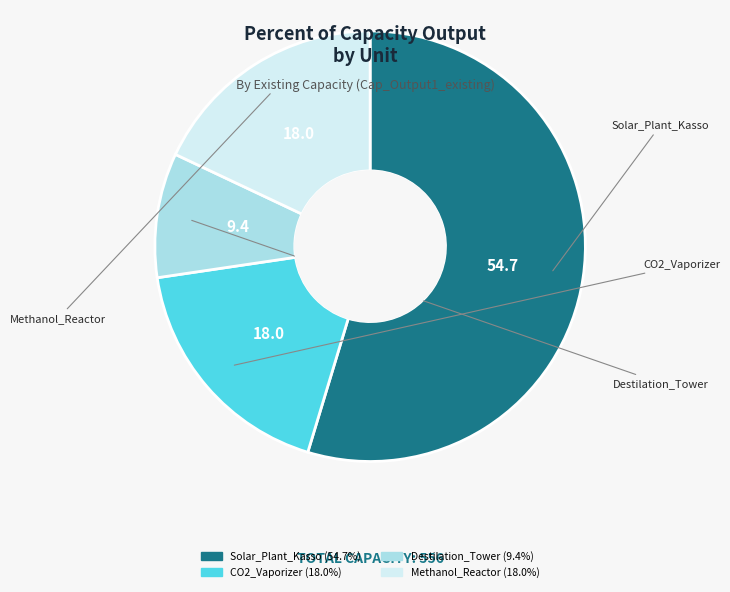

How many slices are in this pie chart?

4